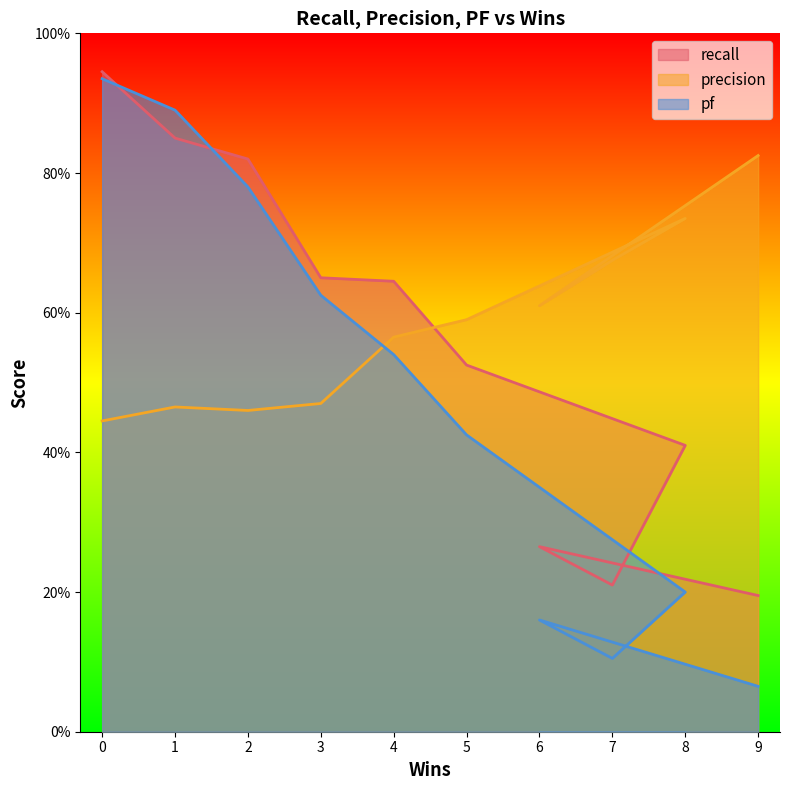

Between 9 and 4, which series saw the biggest shift?

pf